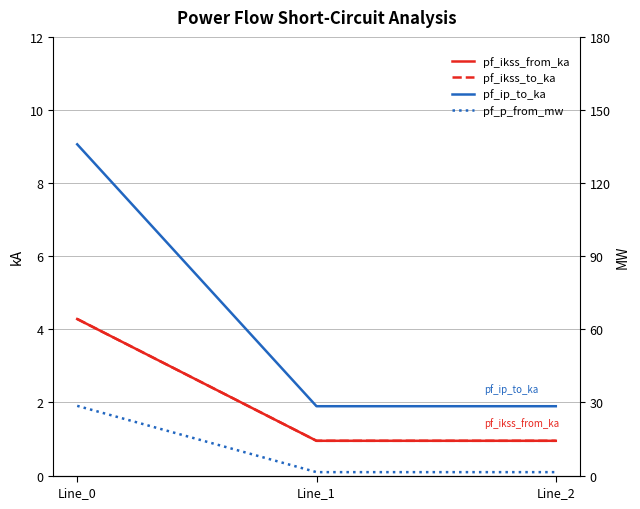

Rank the categories by pf_ikss_from_ka value from lowest to highest.

Line_2, Line_1, Line_0